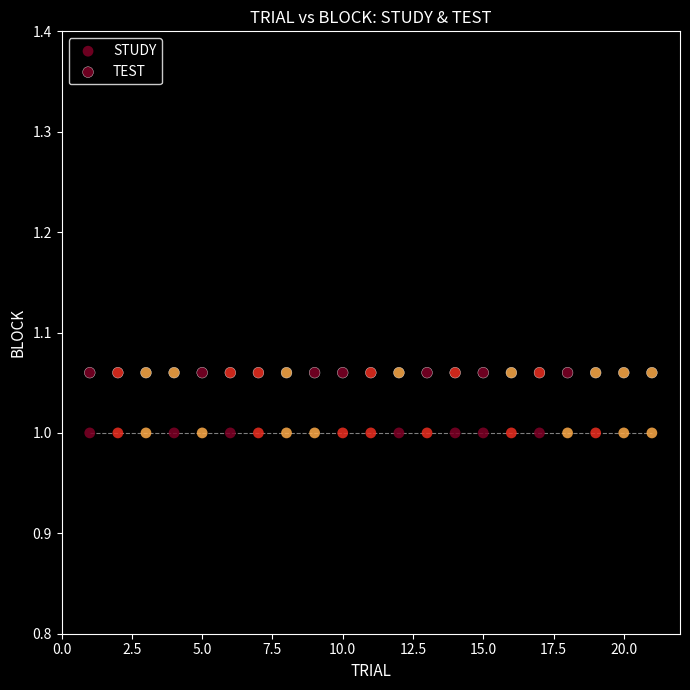

How many data points are displayed?

42